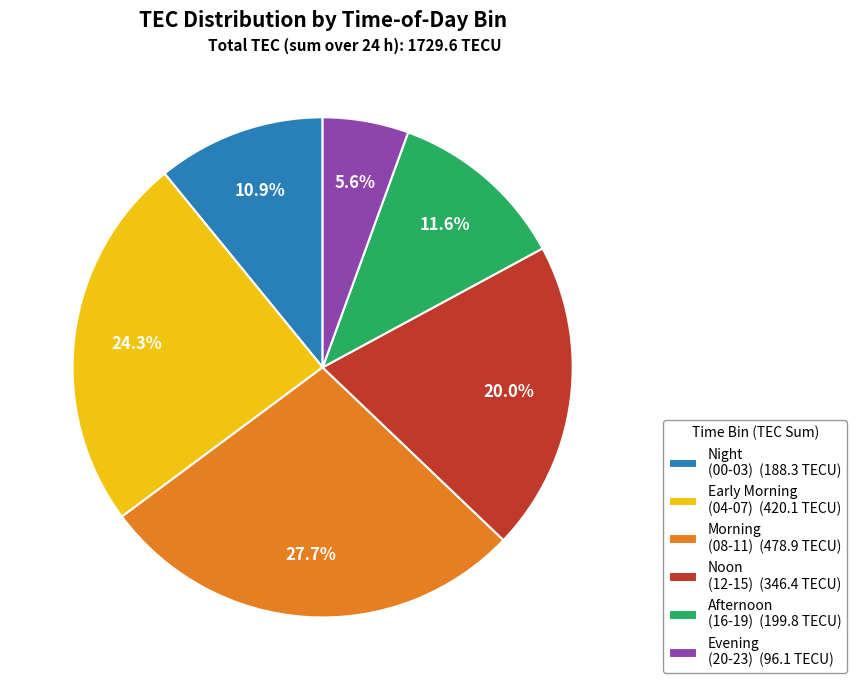

How much of the chart is everything except Early Morning (04-07) (420.1 TECU)?

75.7%